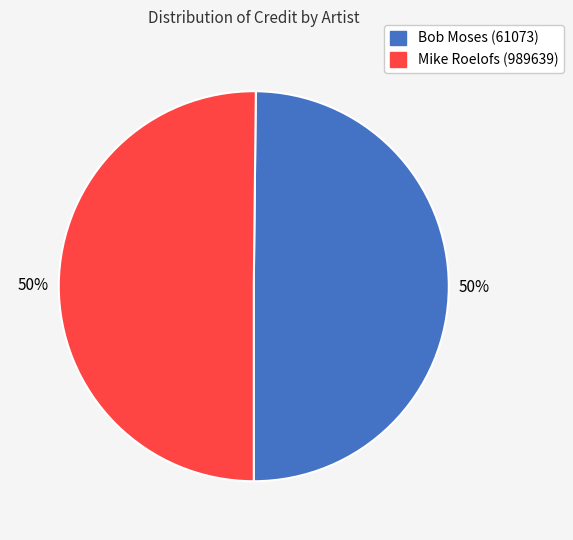

What is the ratio of the value at Mike Roelofs (989639) to the value at Bob Moses (61073)?

1.0